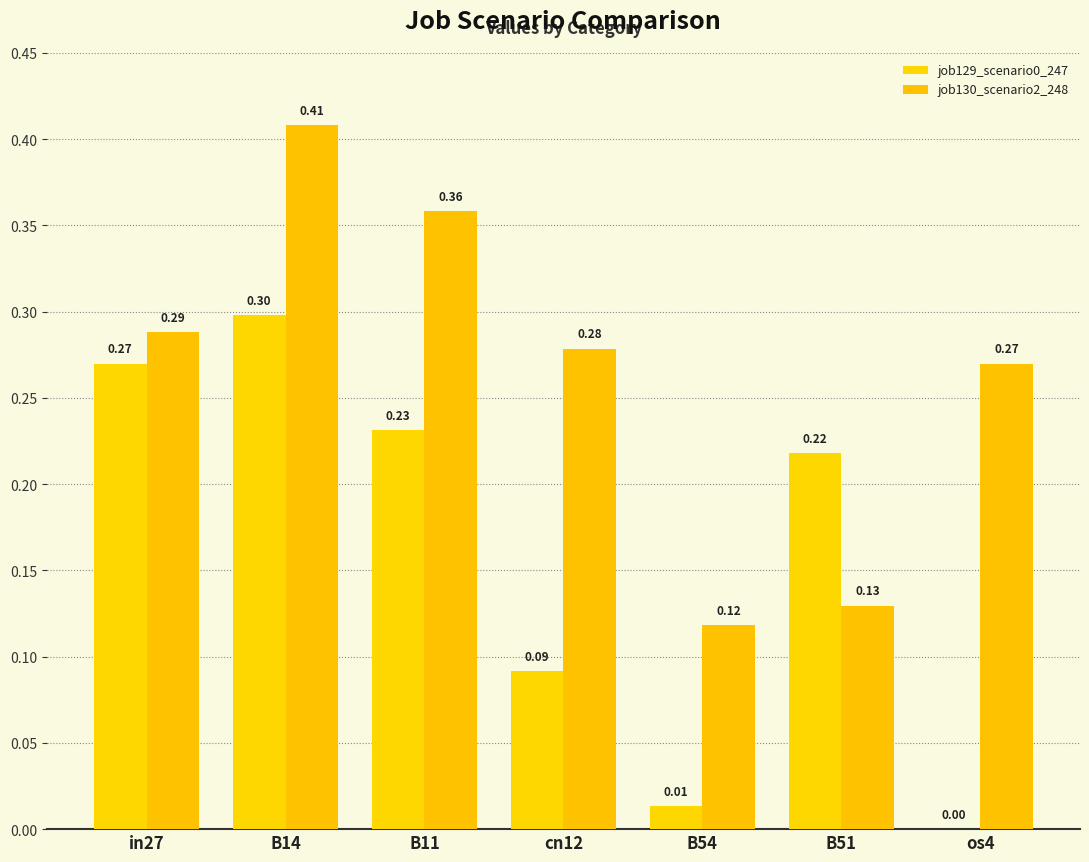

Count the job130_scenario2_248 values in the range 0 to 1.

7